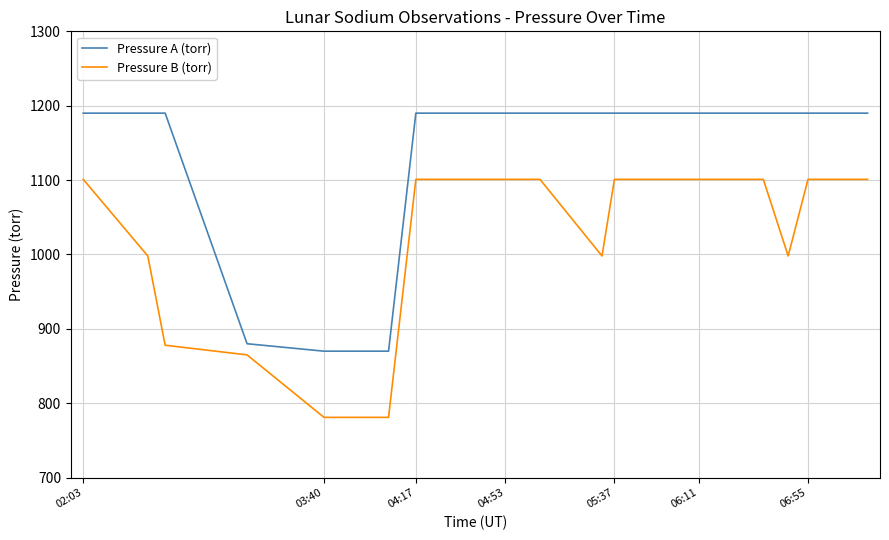

What is the maximum value for Pressure A (torr)?

1190